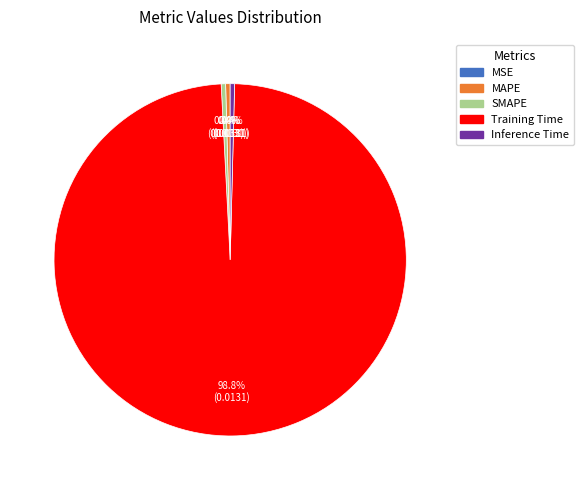

Which category accounts for the majority?

Training Time